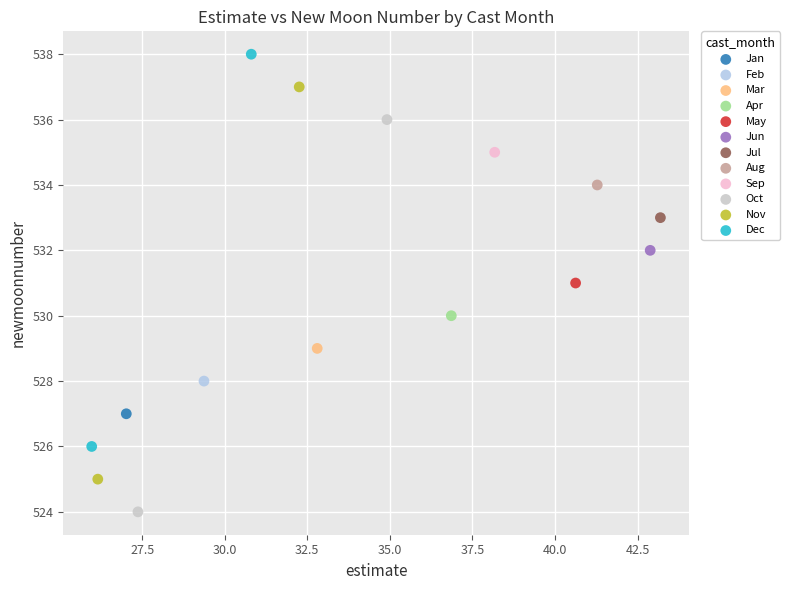

Which series reaches the maximum Y coordinate?

Dec